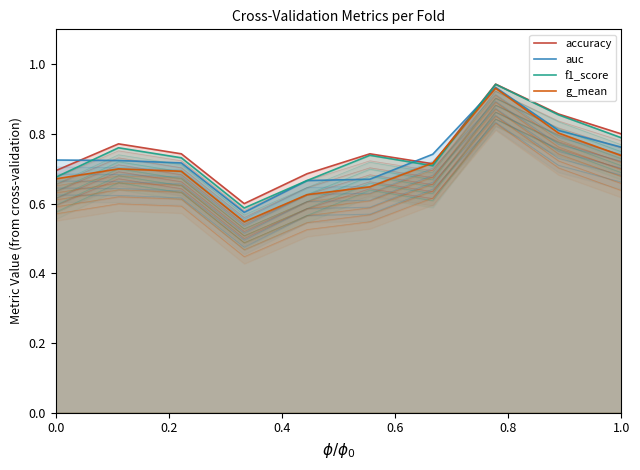

What is the value of the auc point at the 9th from the left?

0.8